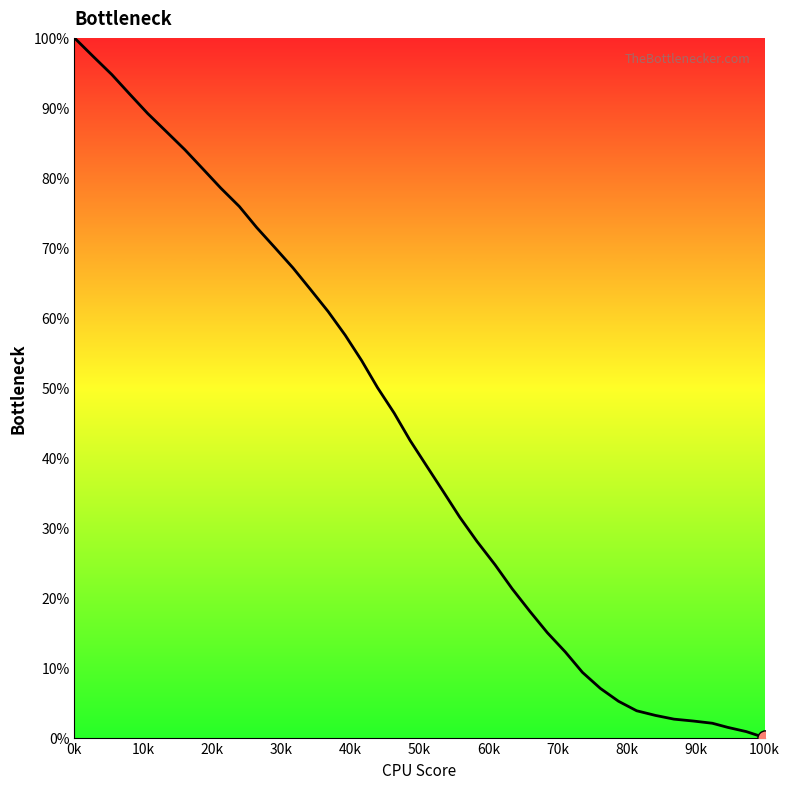

What is the greatest value displayed?

100.0